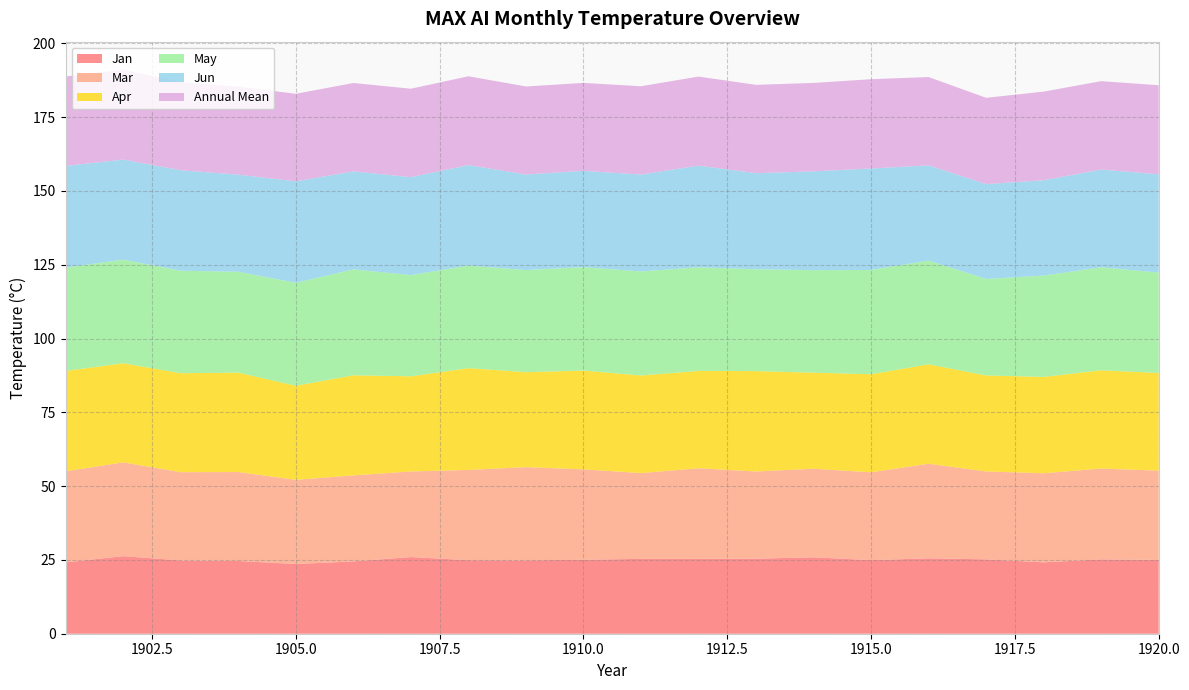

Reading left to right, what are all the values shown in this chart?

Jan: 1901=24.2	1902=26.3	1903=24.8	1904=24.6	1905=23.6	1906=24.5	1907=26.0	1908=24.9	1909=24.9	1910=25.1	1911=25.4	1912=25.4	1913=25.4	1914=25.9	1915=24.9	1916=25.6	1917=25.2	1918=24.2	1919=25.2	1920=25.0
Mar: 1901=30.9	1902=31.8	1903=29.9	1904=30.1	1905=28.5	1906=29.1	1907=29.0	1908=30.6	1909=31.6	1910=30.6	1911=29.1	1912=30.7	1913=29.5	1914=30.0	1915=29.8	1916=32.0	1917=29.8	1918=30.2	1919=30.8	1920=30.2
Apr: 1901=34.0	1902=33.6	1903=33.5	1904=33.7	1905=31.9	1906=33.9	1907=32.2	1908=34.5	1909=32.2	1910=33.5	1911=33.1	1912=33.0	1913=34.0	1914=32.6	1915=33.2	1916=33.7	1917=32.5	1918=32.6	1919=33.3	1920=33.1
May: 1901=35.0	1902=35.1	1903=34.7	1904=34.2	1905=34.9	1906=35.9	1907=34.3	1908=34.8	1909=34.6	1910=35.0	1911=35.2	1912=35.1	1913=34.5	1914=34.7	1915=35.3	1916=35.2	1917=32.7	1918=34.3	1919=34.9	1920=34.0
Jun: 1901=34.4	1902=33.9	1903=34.0	1904=32.9	1905=34.4	1906=33.2	1907=33.2	1908=34.0	1909=32.4	1910=32.6	1911=32.8	1912=34.4	1913=32.6	1914=33.5	1915=34.4	1916=32.2	1917=32.1	1918=32.3	1919=33.1	1920=33.3
Annual Mean: 1901=30.3	1902=30.4	1903=29.9	1904=29.8	1905=29.7	1906=30.0	1907=30.0	1908=30.1	1909=29.8	1910=29.8	1911=29.9	1912=30.2	1913=29.9	1914=30.0	1915=30.2	1916=29.9	1917=29.2	1918=30.0	1919=30.0	1920=30.2